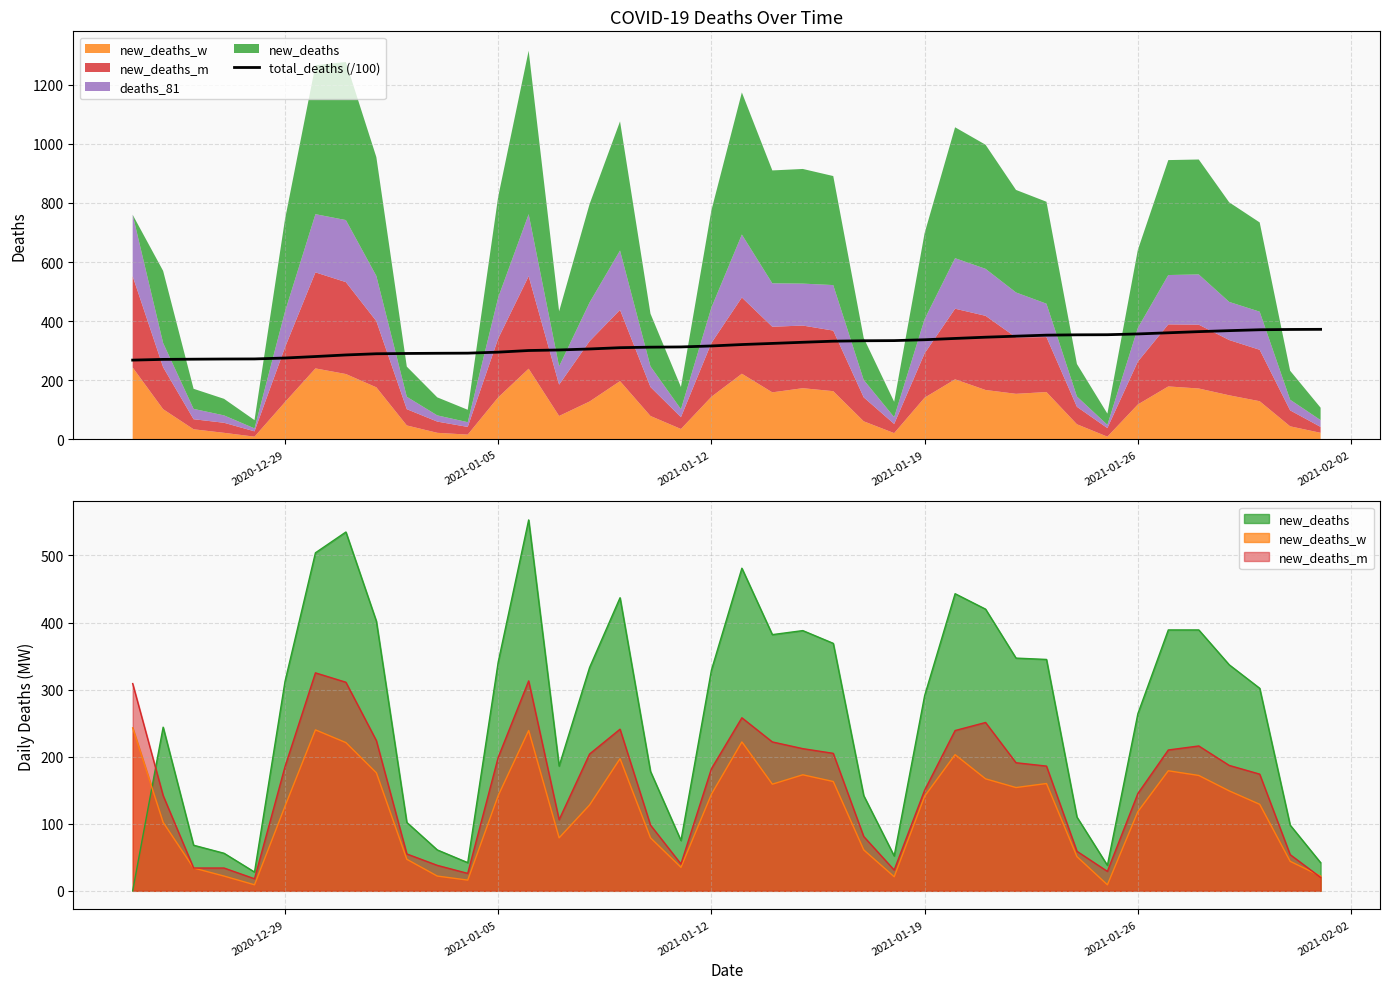

What is the difference between the maximum and minimum values?

104.2